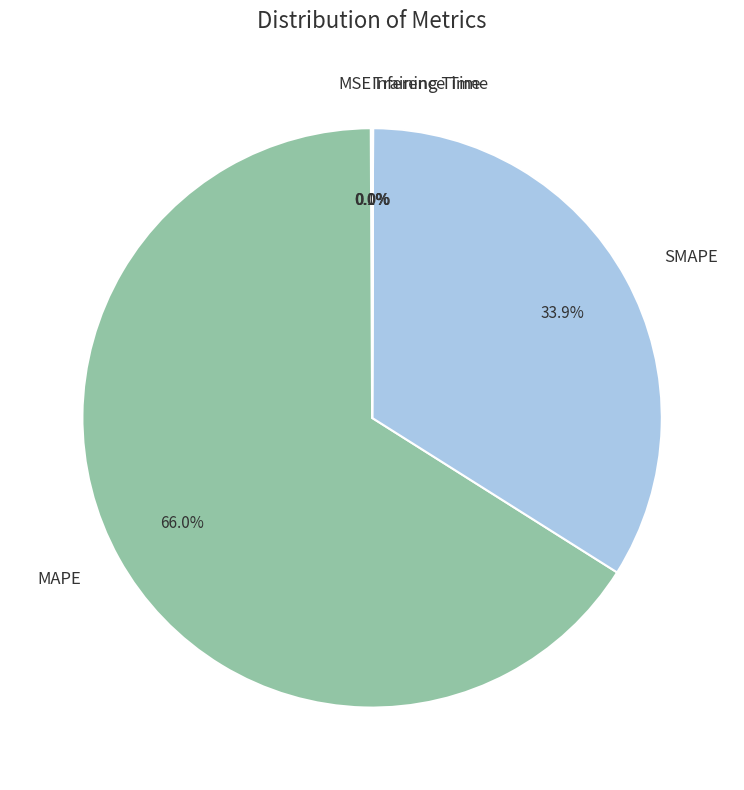

Which category has the biggest portion of the pie?

MAPE